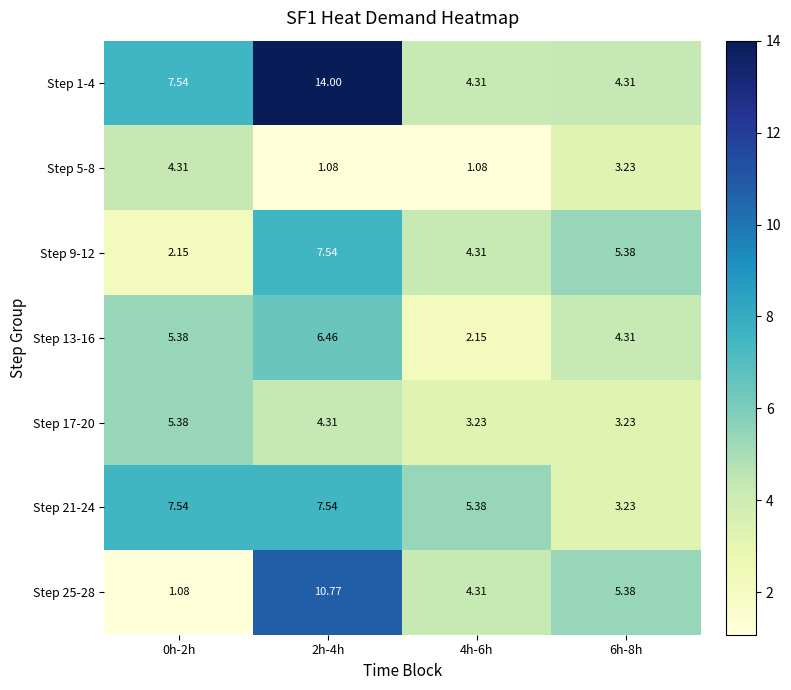

Is the value of Step 1-4 at 4h-6h greater than the value of Step 13-16 at 2h-4h?

No